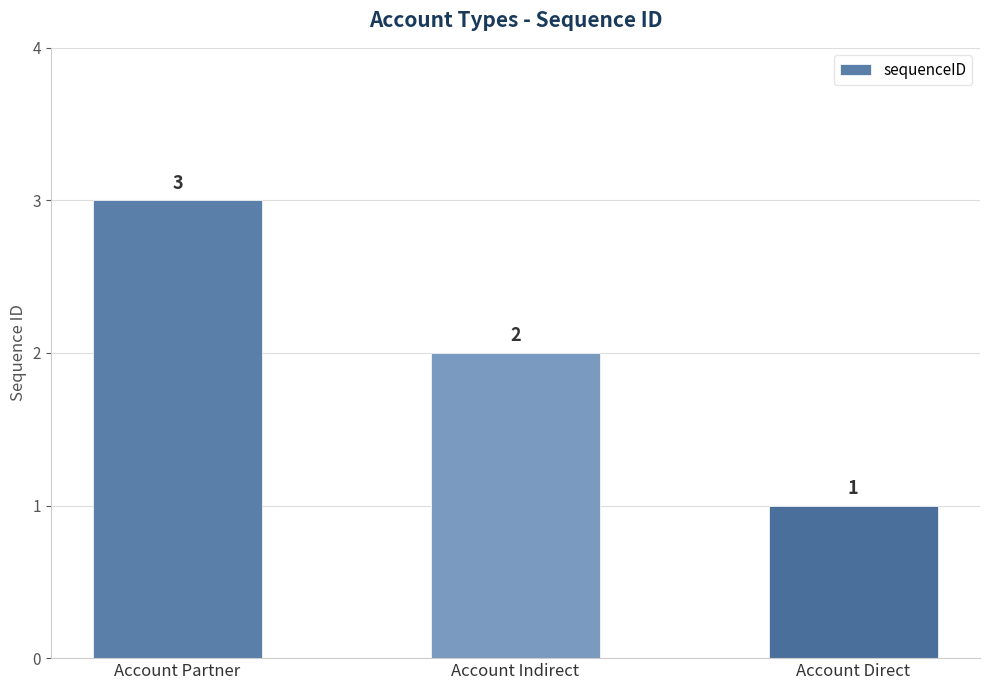

What is the difference between the values at Account Partner and Account Indirect?

1